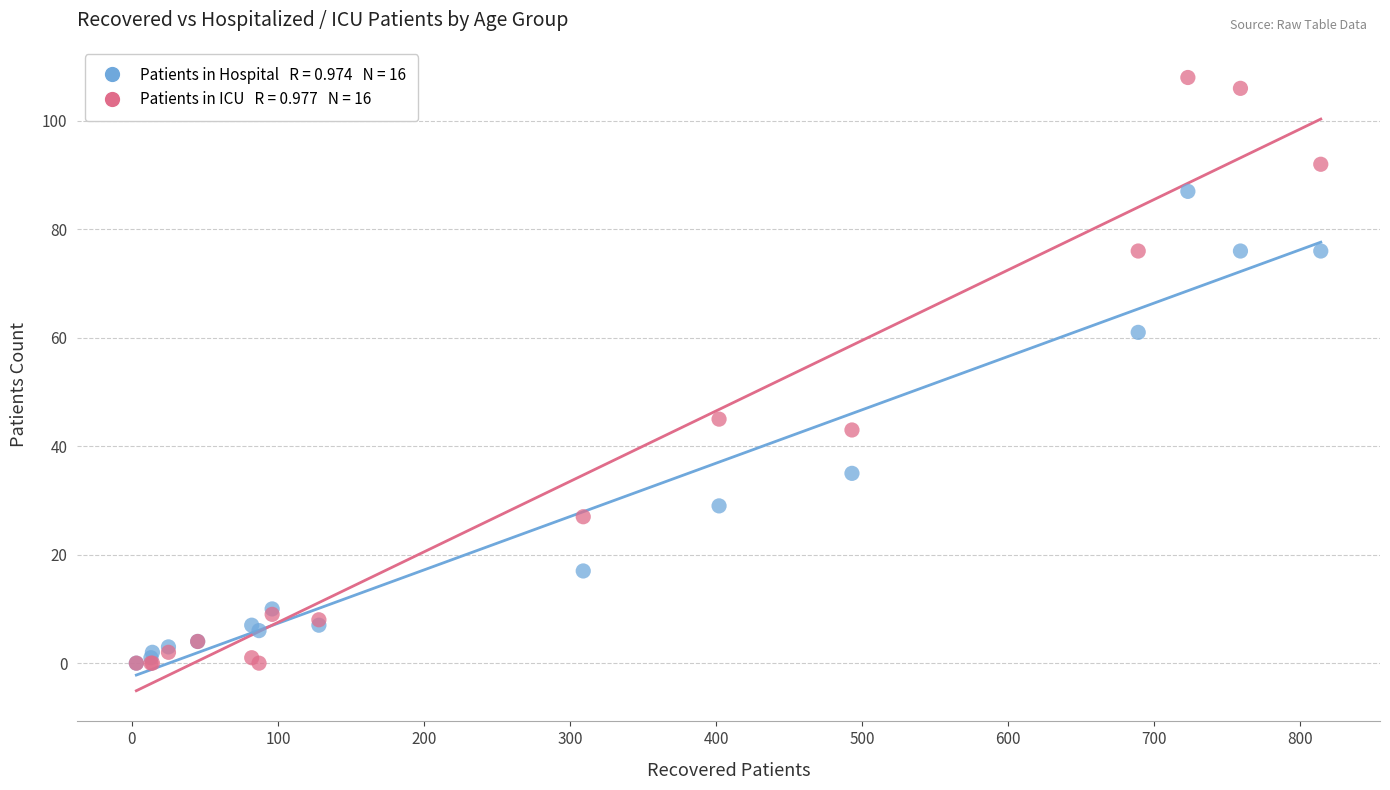

Across all series, what Y value is closest to 54?

61